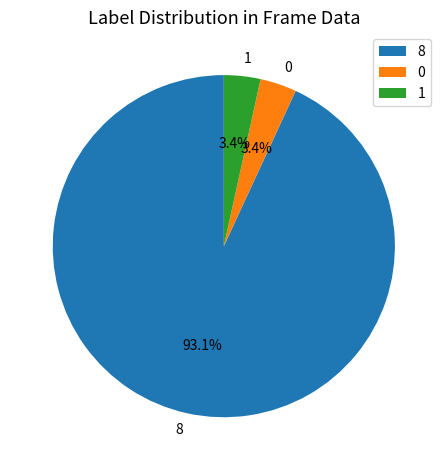

The 0 slice represents 3% of the pie. True or false?

True